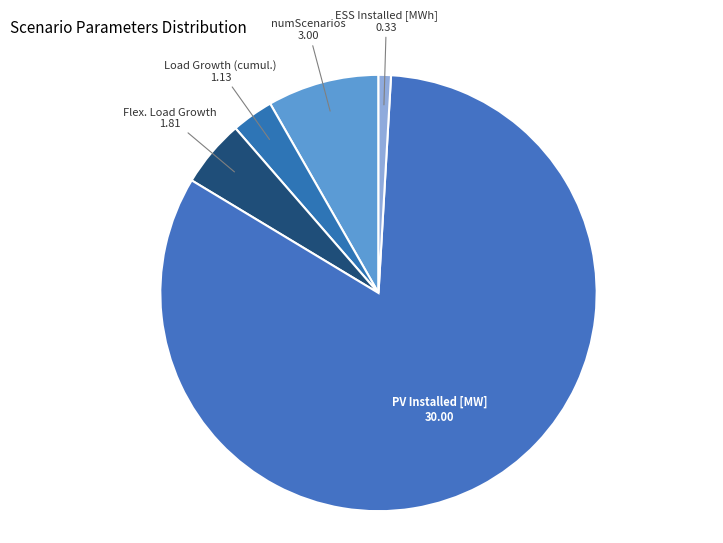

How many slices are in this pie chart?

5